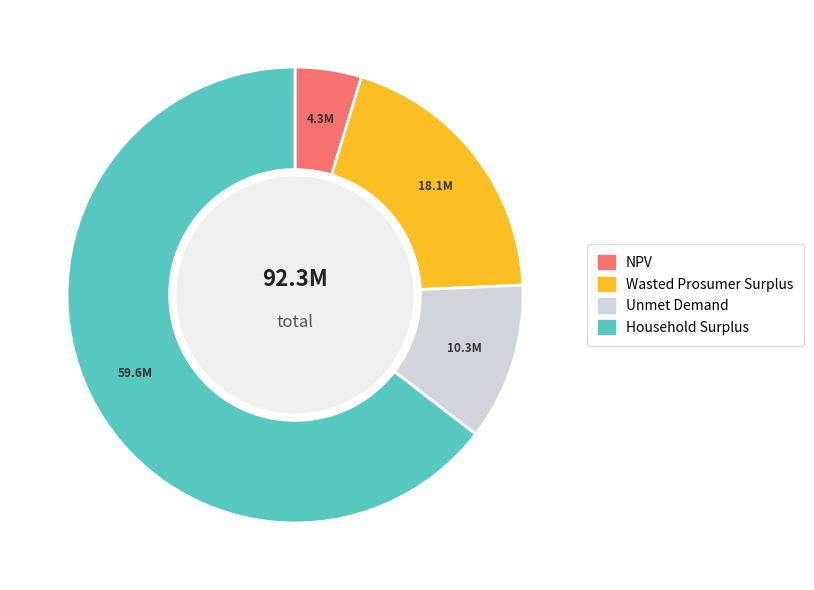

Count the number of slices in the pie.

4